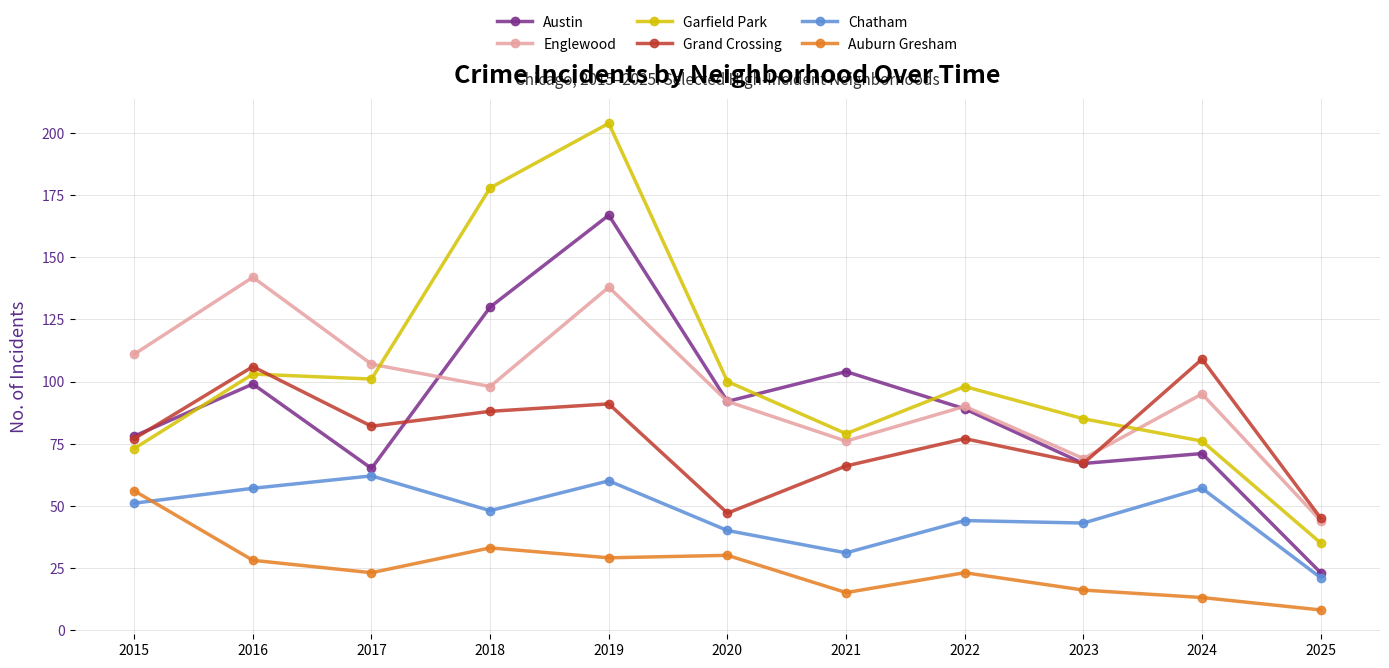

How many series are shown in this chart?

6